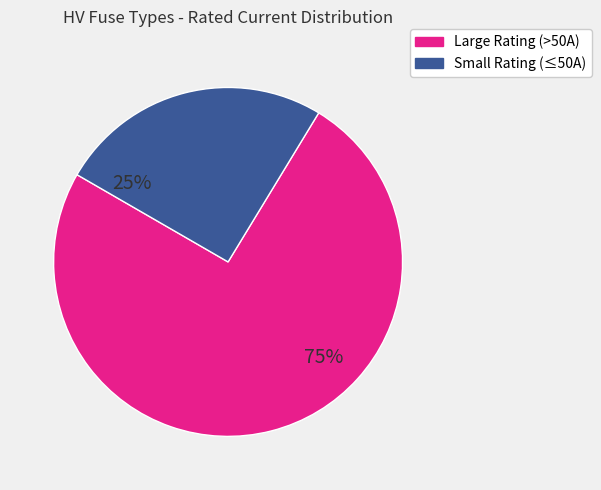

Is there a majority slice in this chart?

Yes